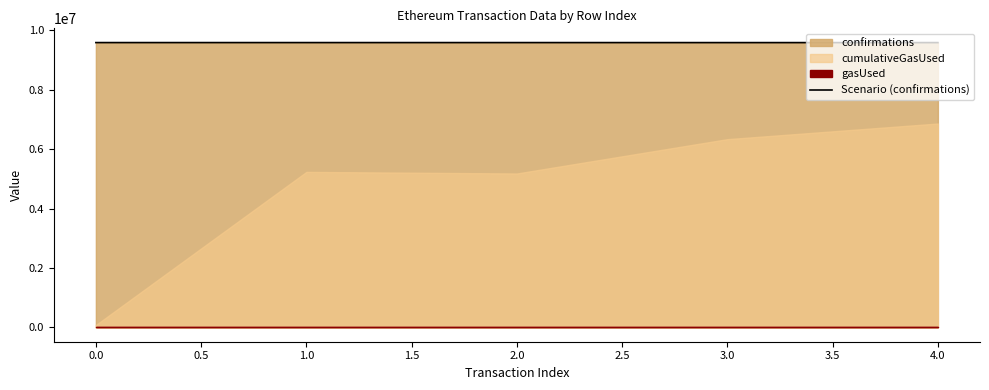

What is the lowest value of the Scenario (confirmations) series?

9577707